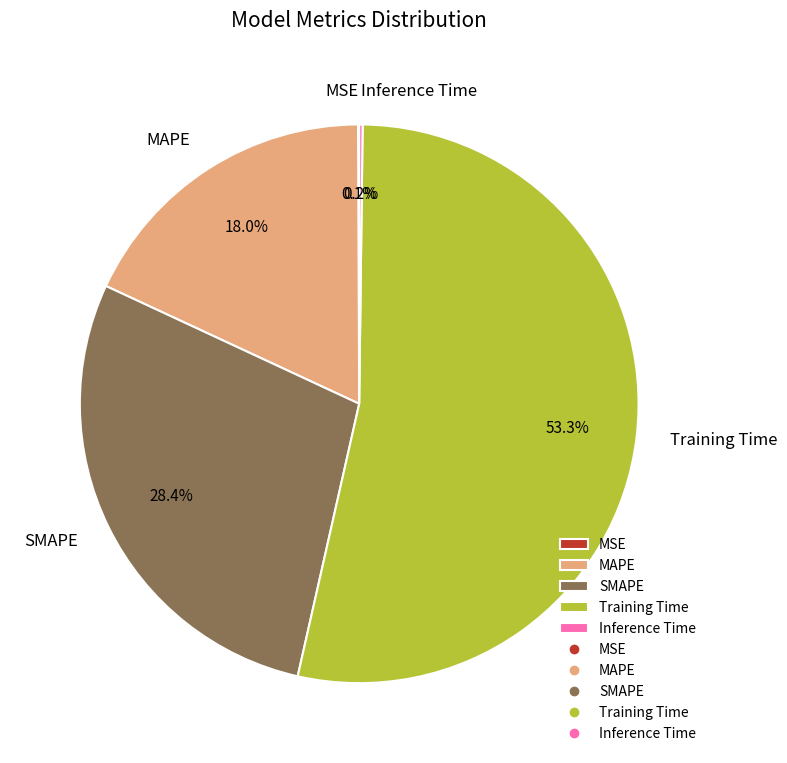

What is the largest slice in the pie chart?

Training Time